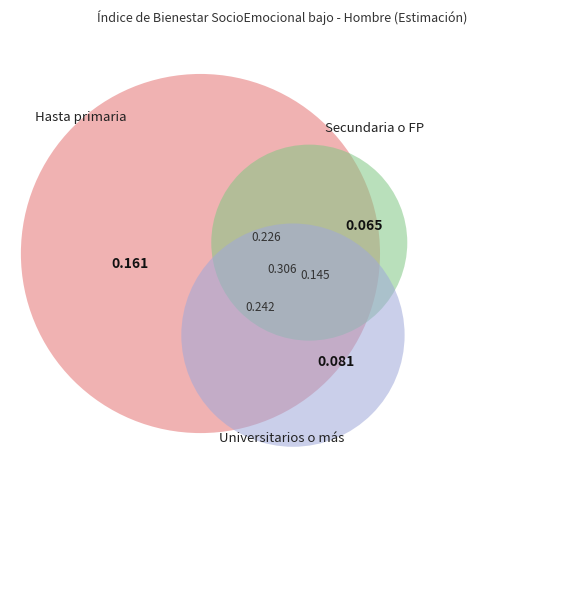

To the nearest percent, what percentage of the pie is Estudios universitarios o más?

21%